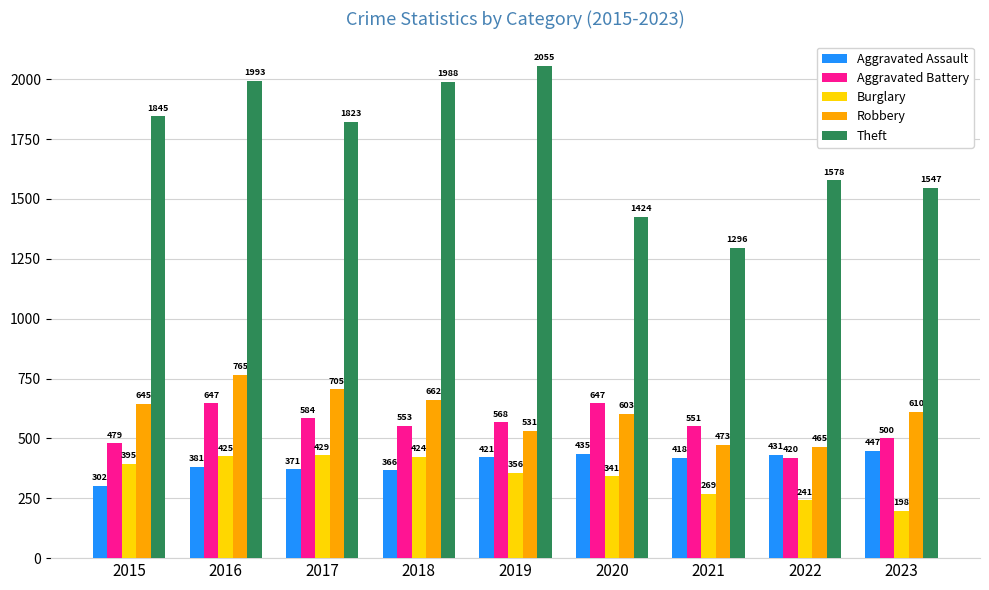

Reading right to left, extract all data points from this chart.

Aggravated Assault: 2023=447	2022=431	2021=418	2020=435	2019=421	2018=366	2017=371	2016=381	2015=302
Aggravated Battery: 2023=500	2022=420	2021=551	2020=647	2019=568	2018=553	2017=584	2016=647	2015=479
Burglary: 2023=198	2022=241	2021=269	2020=341	2019=356	2018=424	2017=429	2016=425	2015=395
Robbery: 2023=610	2022=465	2021=473	2020=603	2019=531	2018=662	2017=705	2016=765	2015=645
Theft: 2023=1547	2022=1578	2021=1296	2020=1424	2019=2055	2018=1988	2017=1823	2016=1993	2015=1845